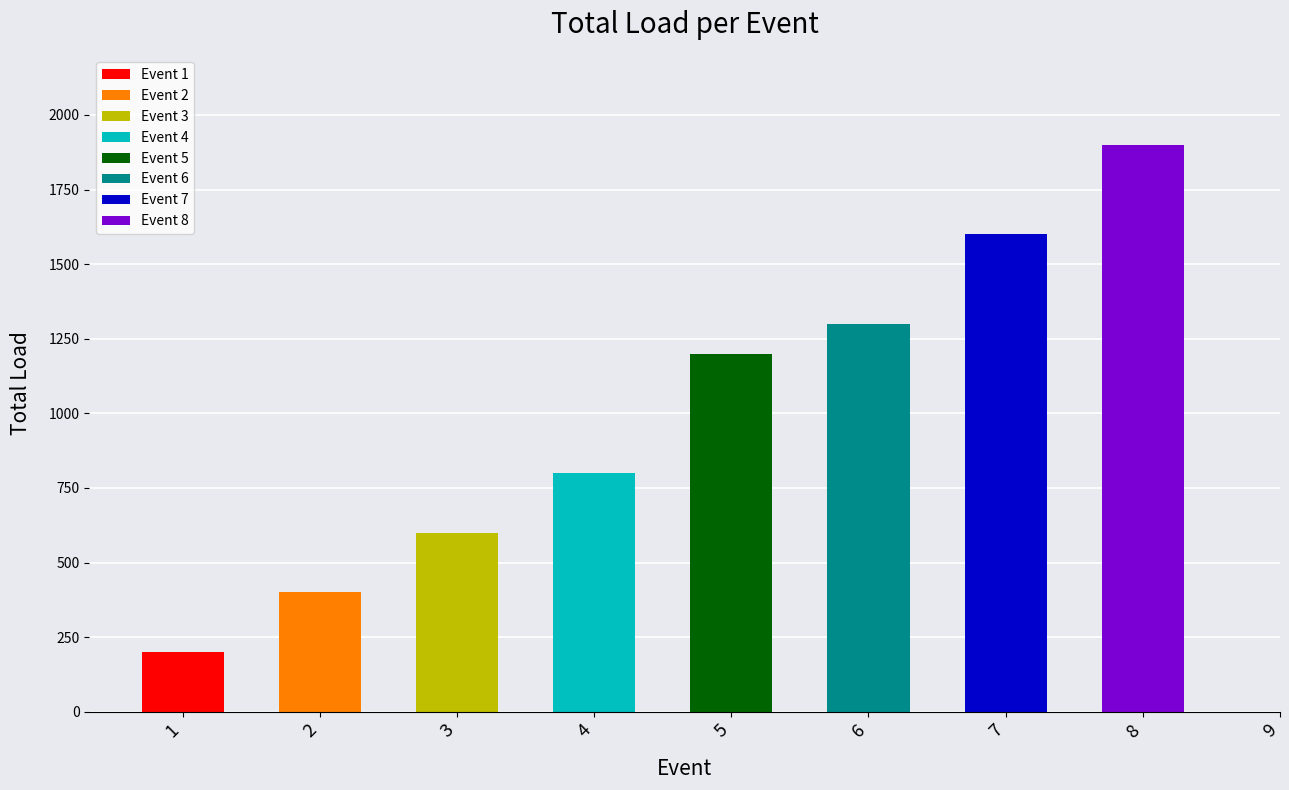

Is it true that the value at 3 is 789?

False